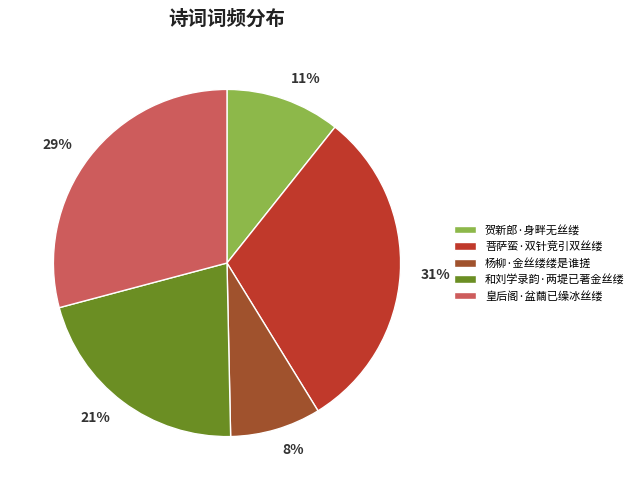

Do 菩萨蛮·双针竞引双丝缕 and 杨柳·金丝缕缕是谁搓 together represent more than half of the pie?

No